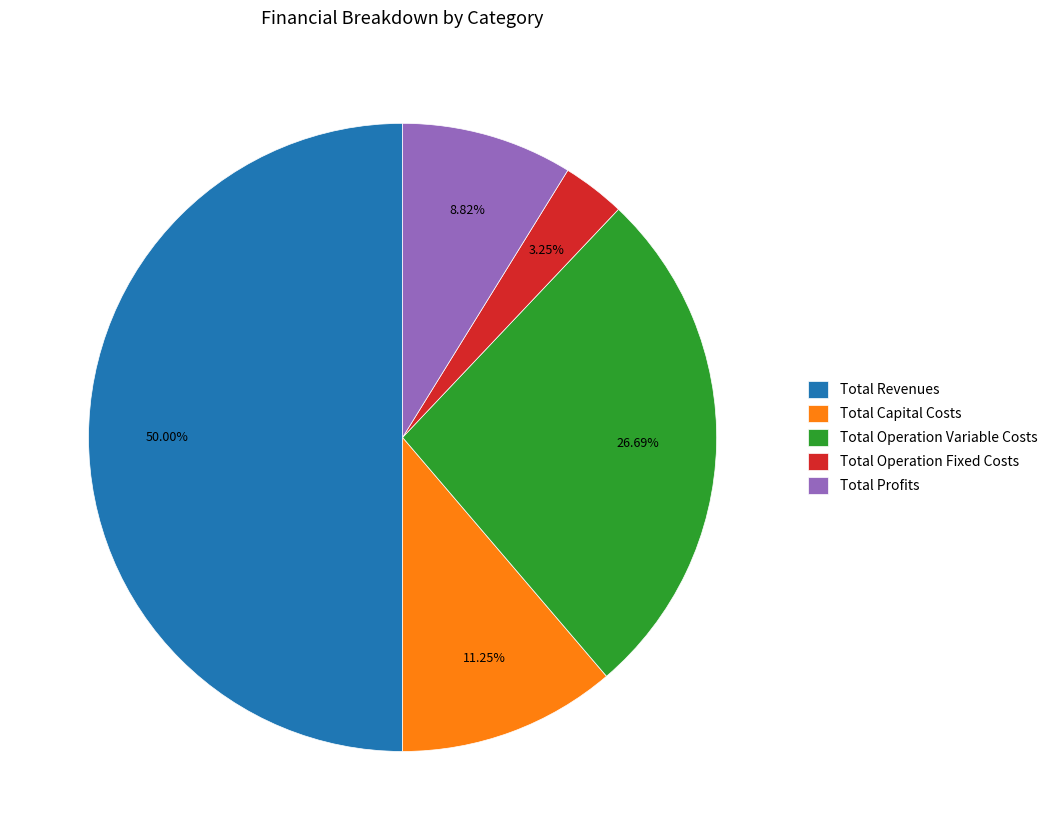

True or false: Total Revenues accounts for 50% of the total.

True